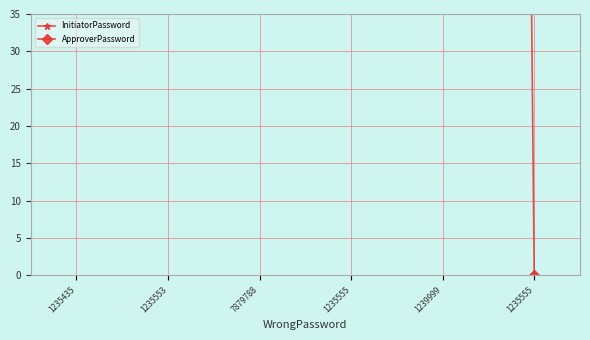

True or false: ApproverPassword and InitiatorPassword cross at least once.

True